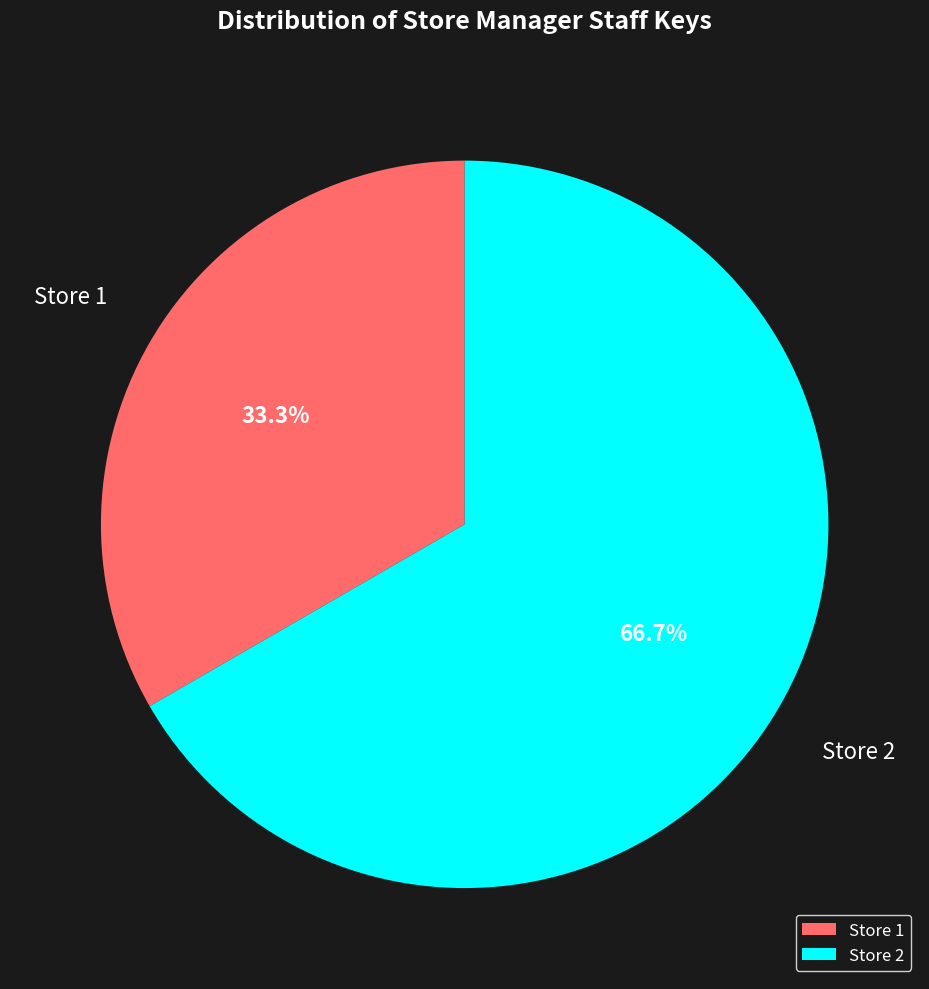

Is the sum of Store 1 and Store 2 greater than half?

Yes